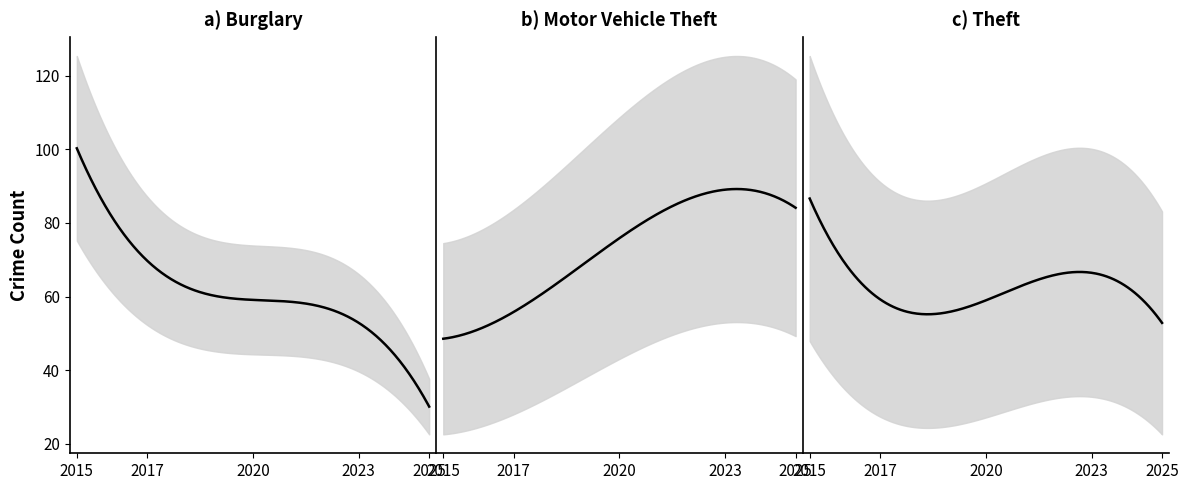

True or false: Total and Burglary cross at least once.

False